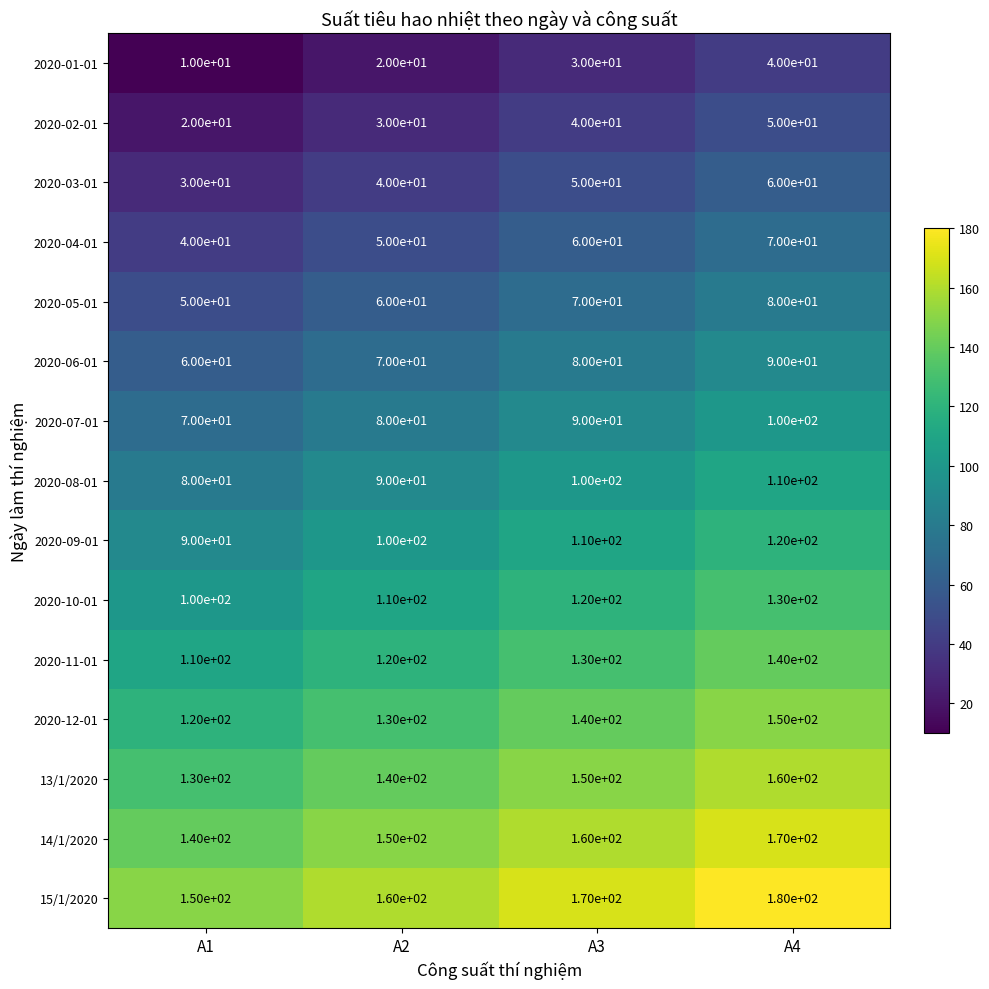

Read the 2020-03-01 value at A4, to the nearest 10.

60